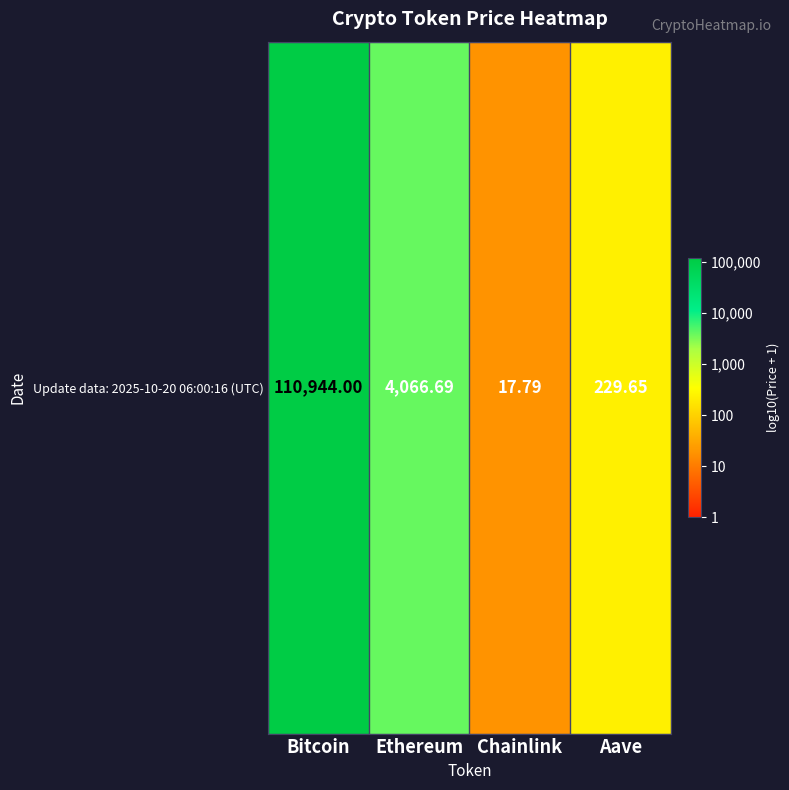

Is it true that the value at Bitcoin is 5.0?

True